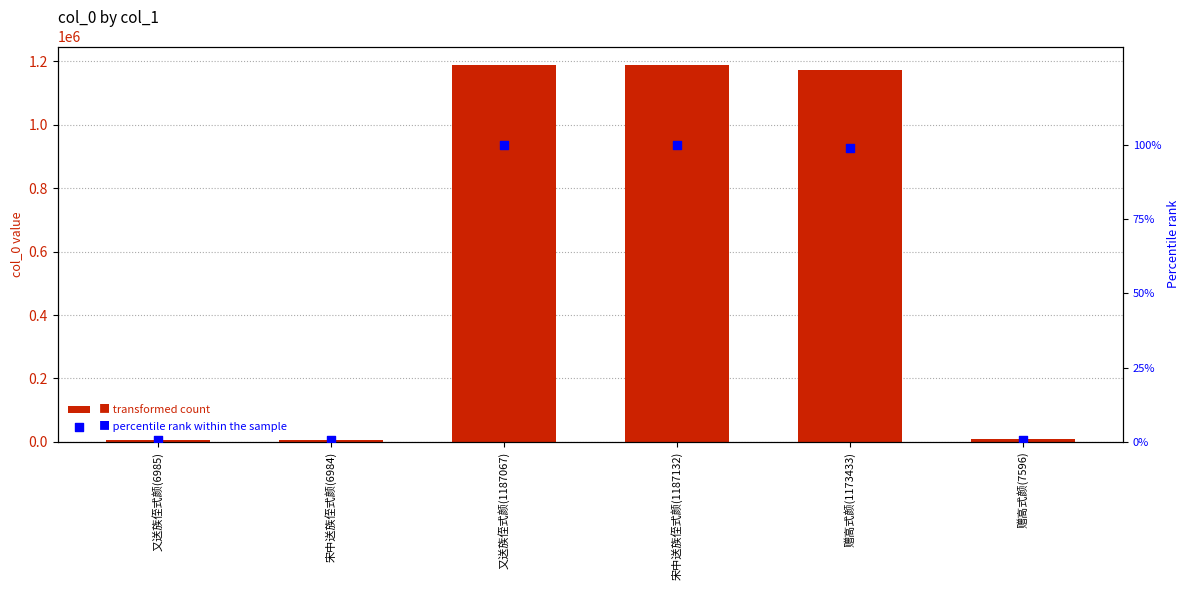

At how many categories does at least one series exceed 1063899?

3